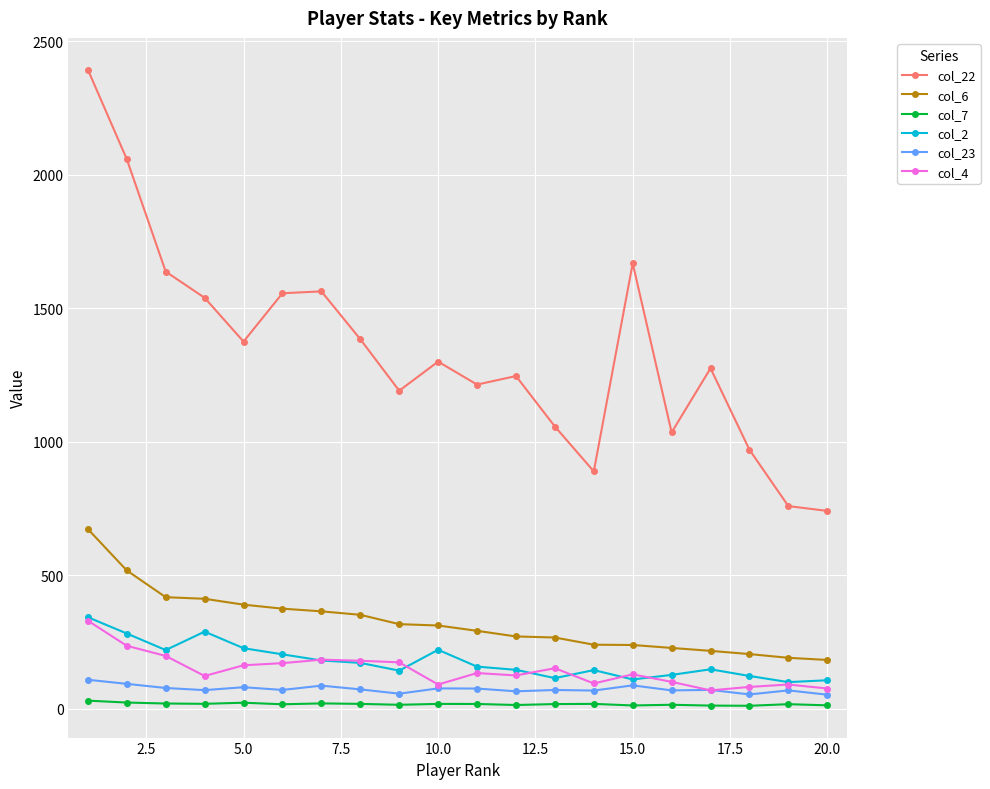

True or false: col_7 and col_22 cross at least once.

False